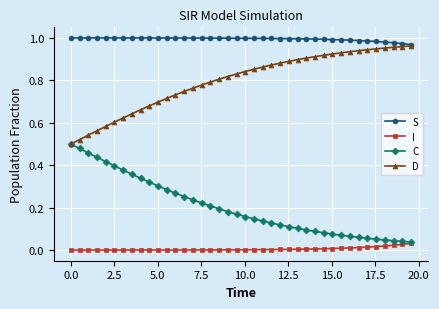

Rank the series by their average value, from highest to lowest.

S, D, C, I